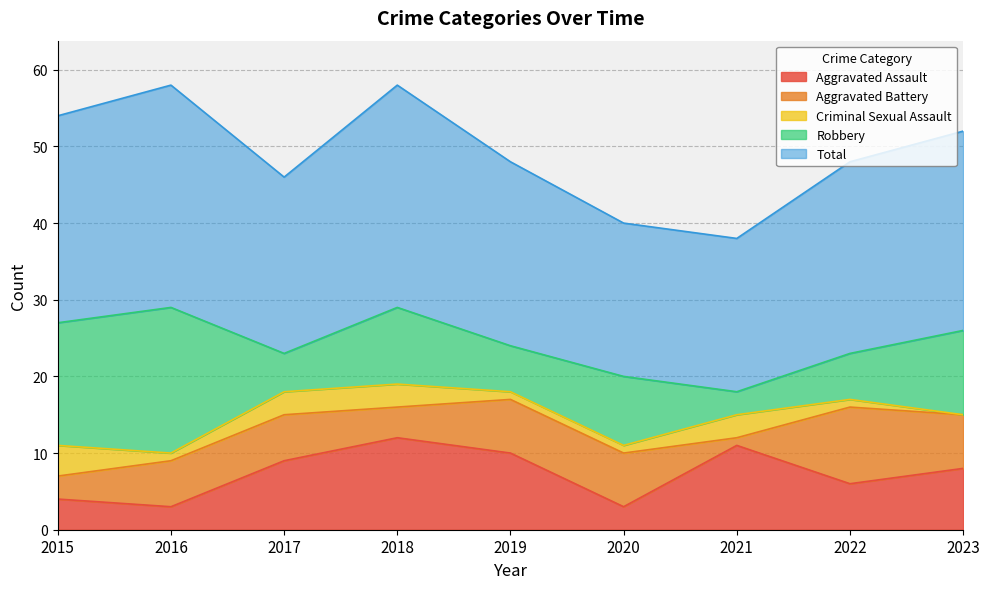

What is the value of the Aggravated Assault point at the 7th from the left?

11